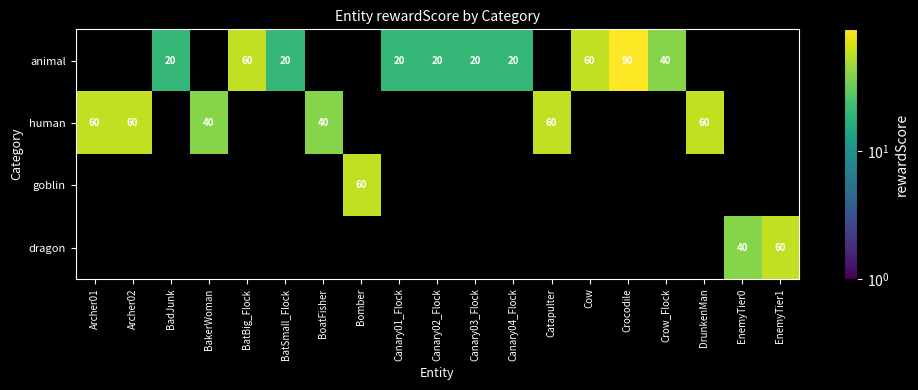

At how many categories does at least one series exceed 50?

9